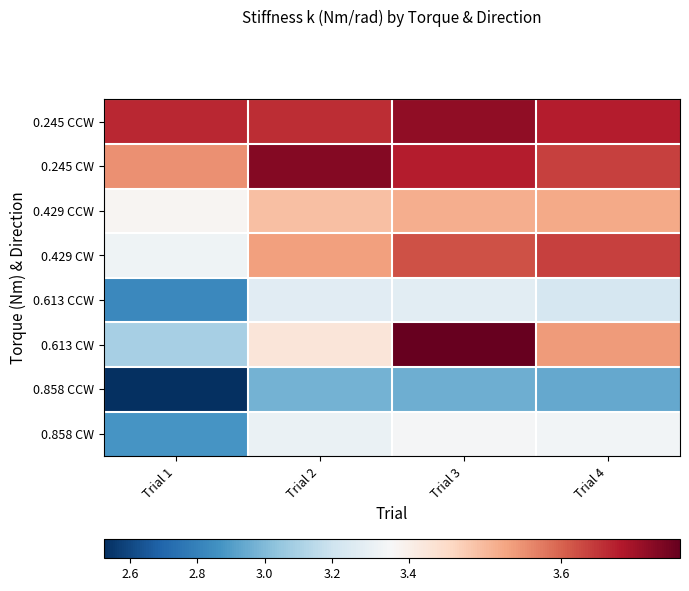

What is the spread (max minus min) of values at Trial 2?

0.8